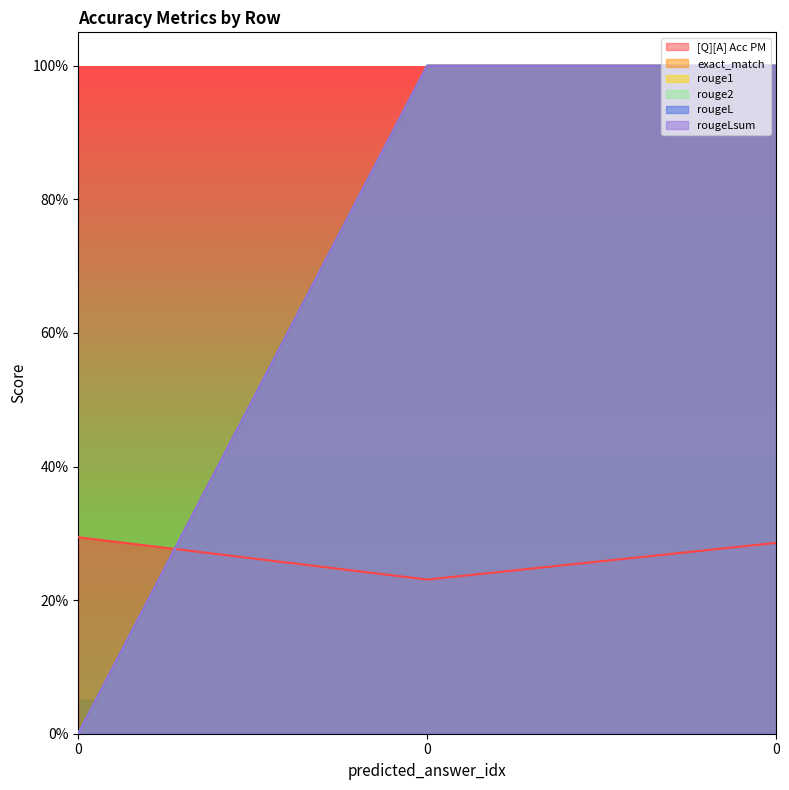

The rougeLsum series shows 1.4 at 0. True or false?

False